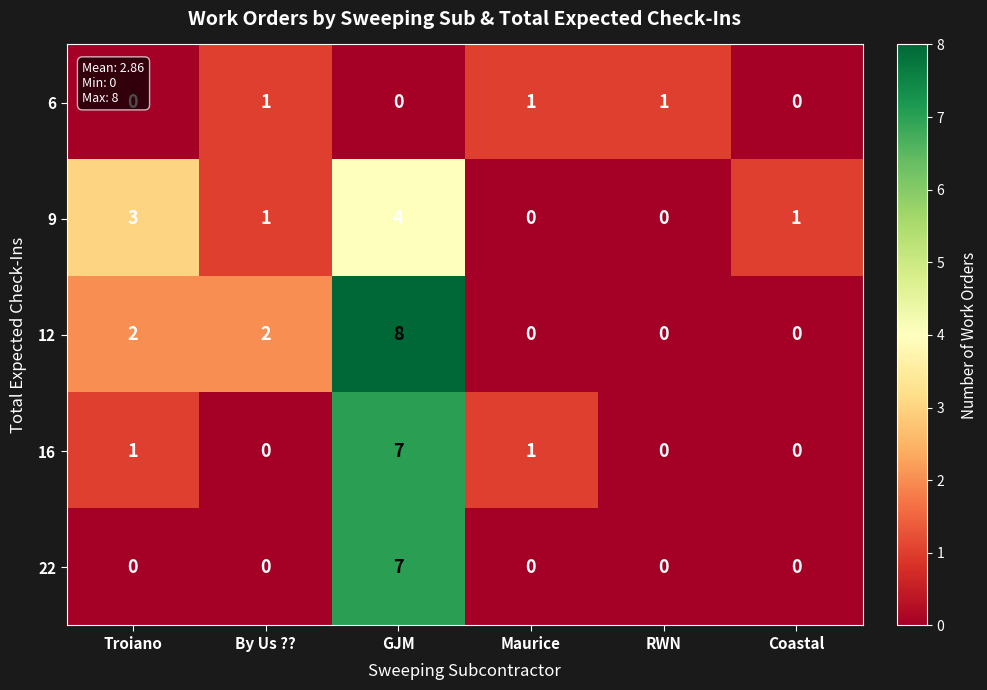

True or false: 12 has a value of 2 at Troiano.

True